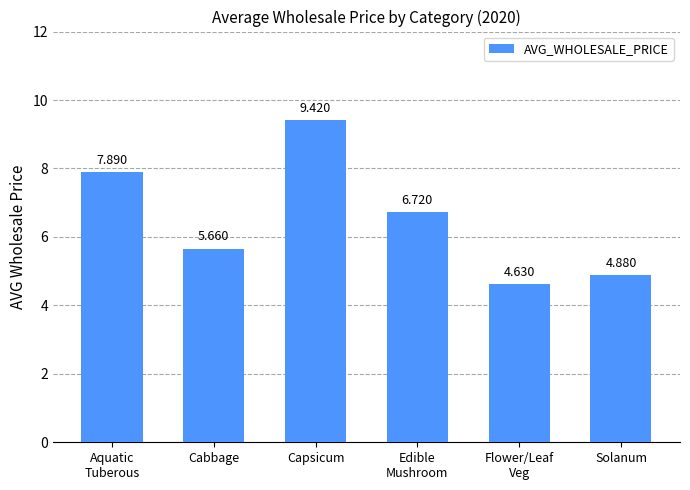

What is the label of the 3rd bar from the right?

Edible
Mushroom